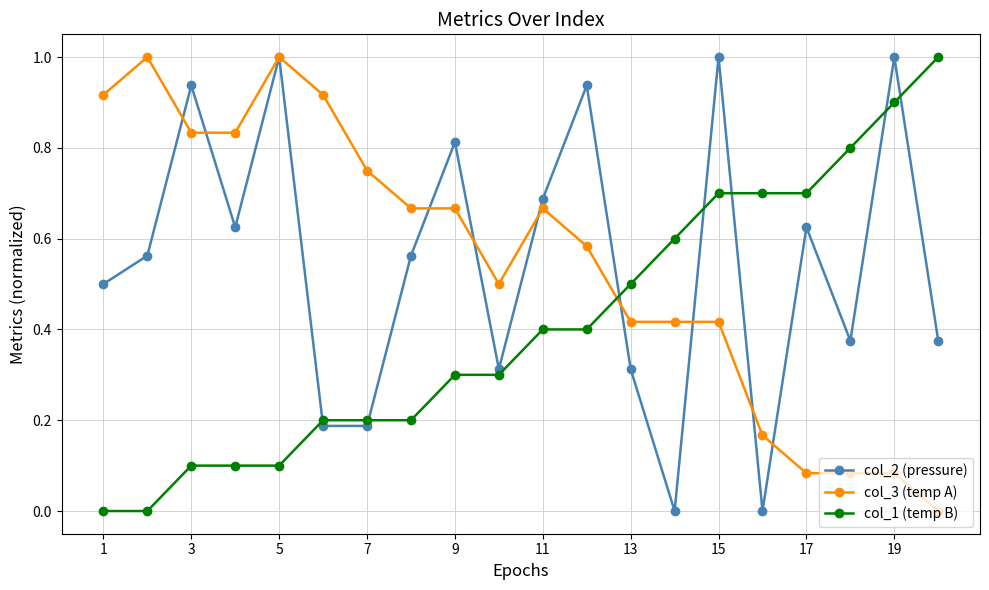

At how many categories does at least one series exceed 0?

20